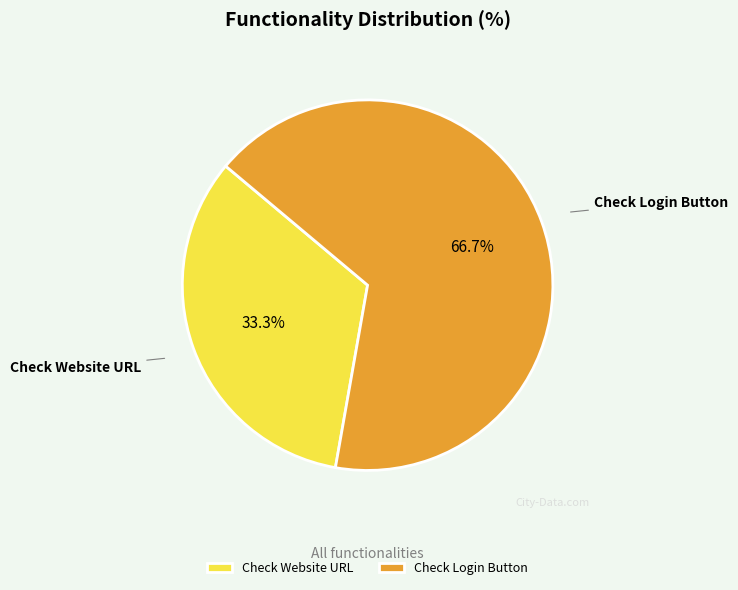

To the nearest percent, what portion does Check Login Button represent?

67%